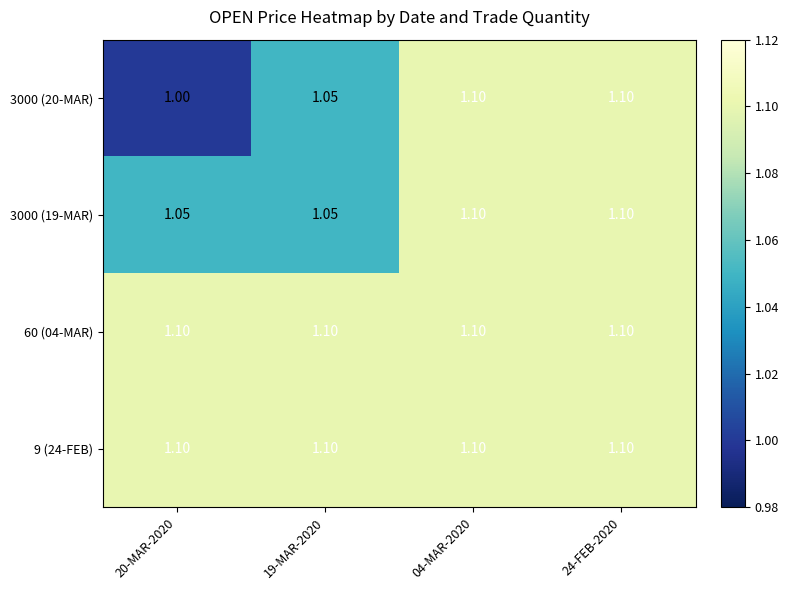

Which series has the widest spread of values?

3000 (20-MAR)